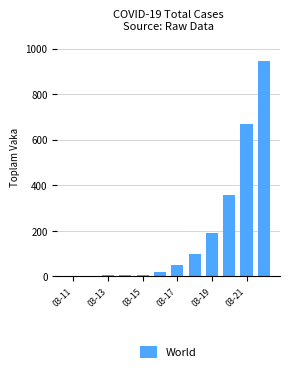

What is the sum of all values?

2350